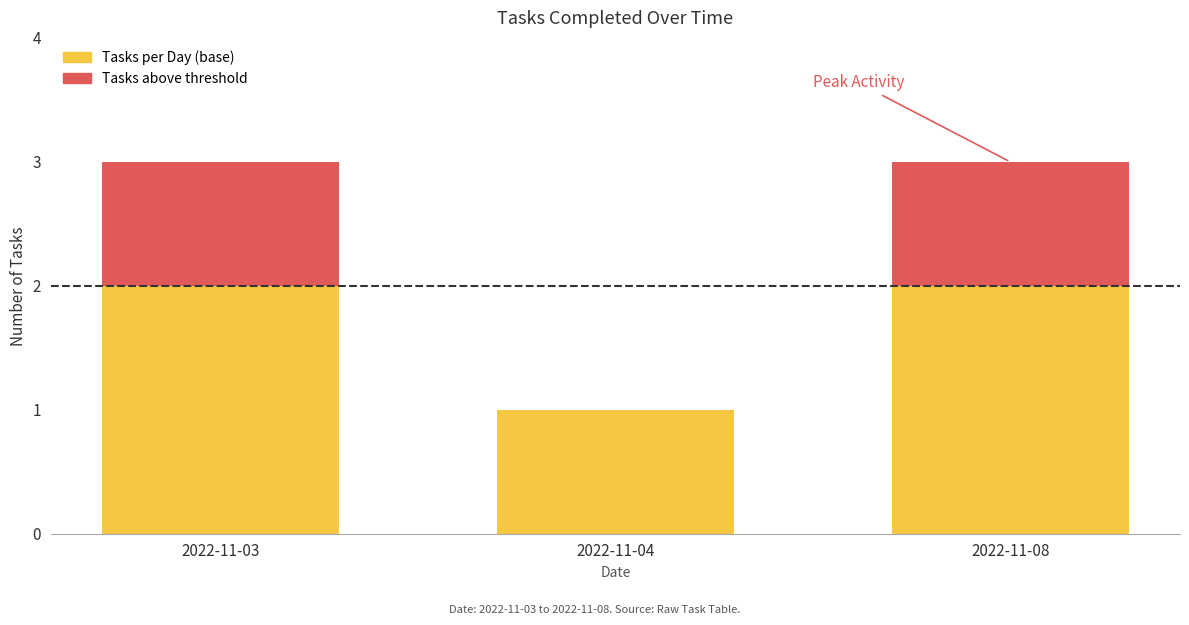

What is the total value across all series at 2022-11-03?

3